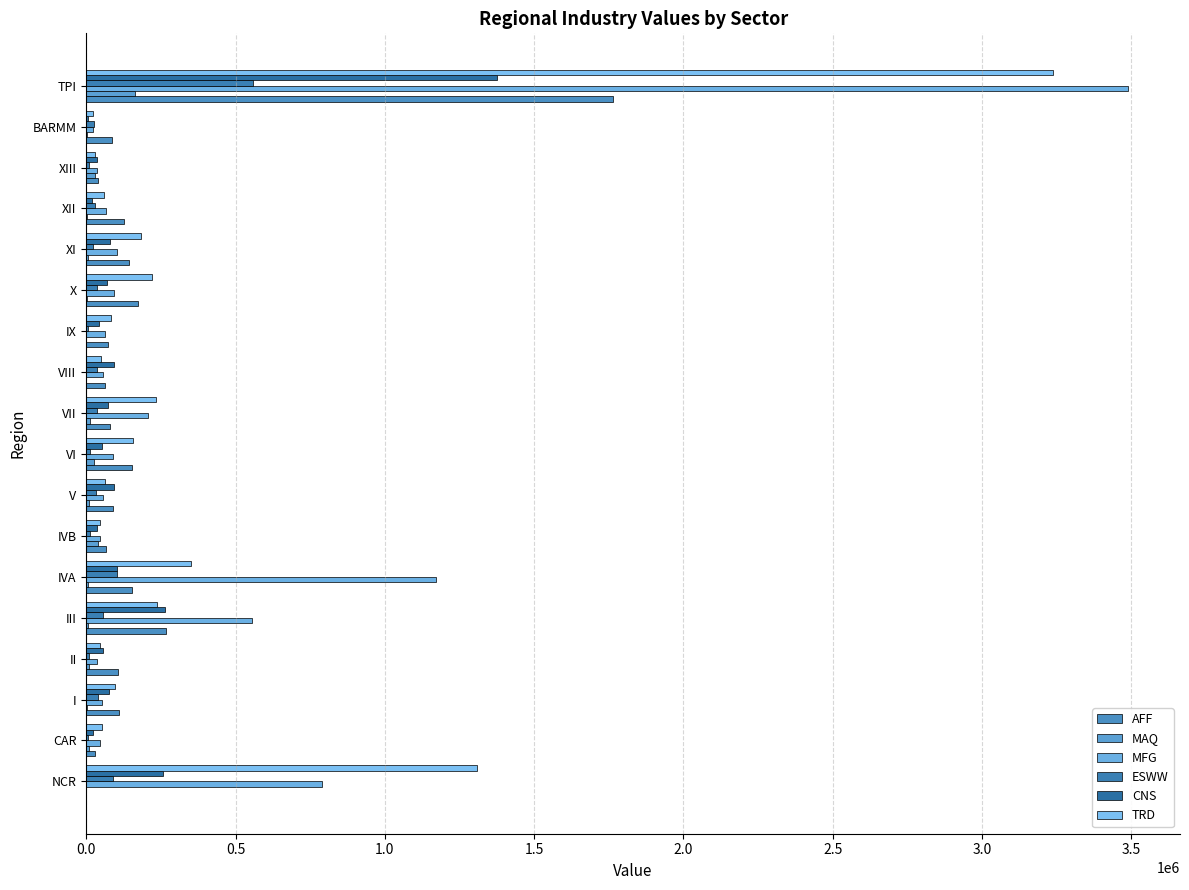

Where is AFF nearest to the value 881507?

III